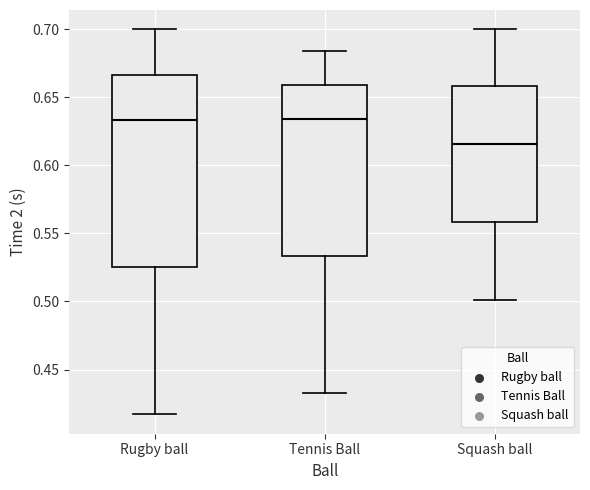

Reading left to right, transcribe this box plot: for each box, give where its median line is, the range the box spans, and where its two whiskers end, as read against the y-axis. The values are not printed on the chart, so give them approximately, as read against the axis.

Rugby ball: median 0.635, box 0.525 to 0.665, whiskers 0.415 to 0.700
Tennis Ball: median 0.635, box 0.535 to 0.660, whiskers 0.435 to 0.685
Squash ball: median 0.615, box 0.560 to 0.660, whiskers 0.500 to 0.700